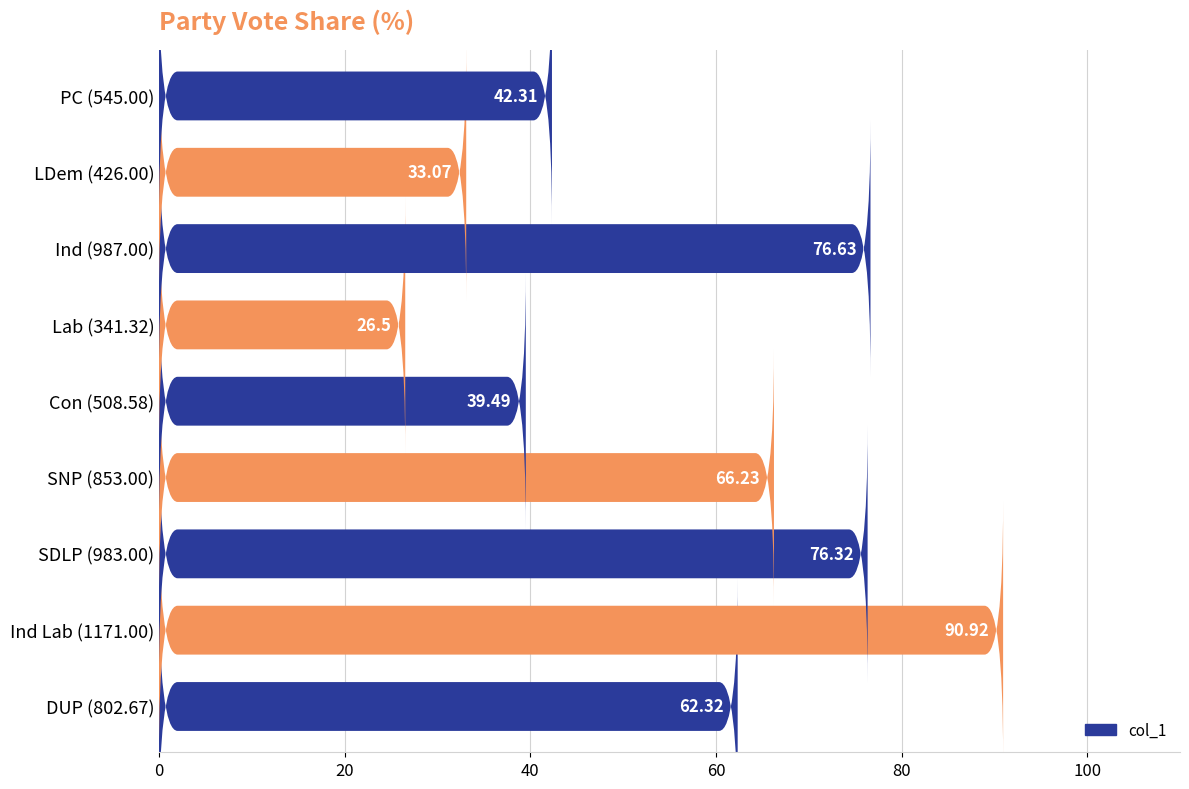

How many categories are shown in the chart?

9